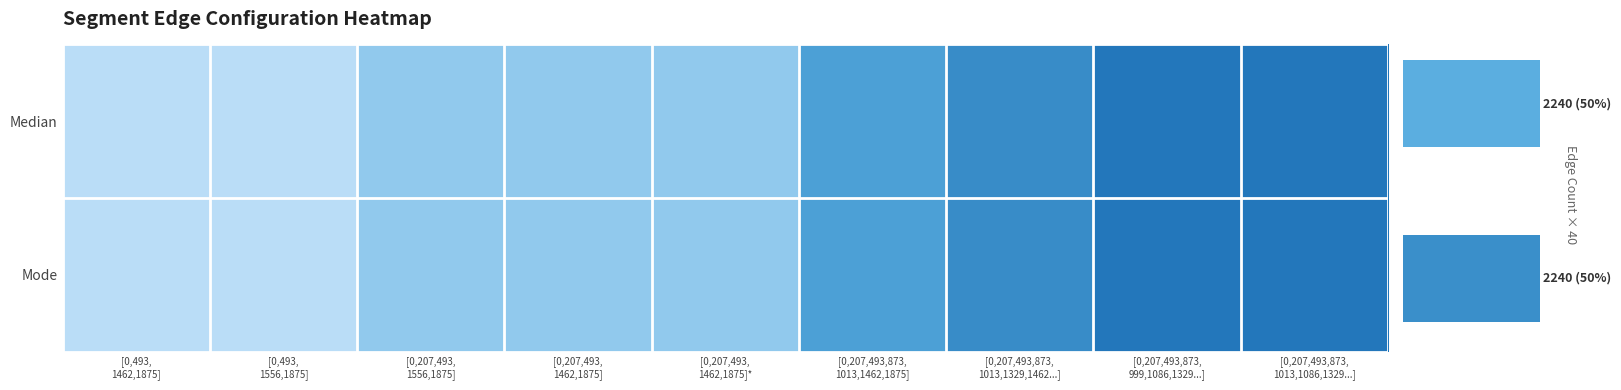

At how many categories does at least one series exceed 313?

3